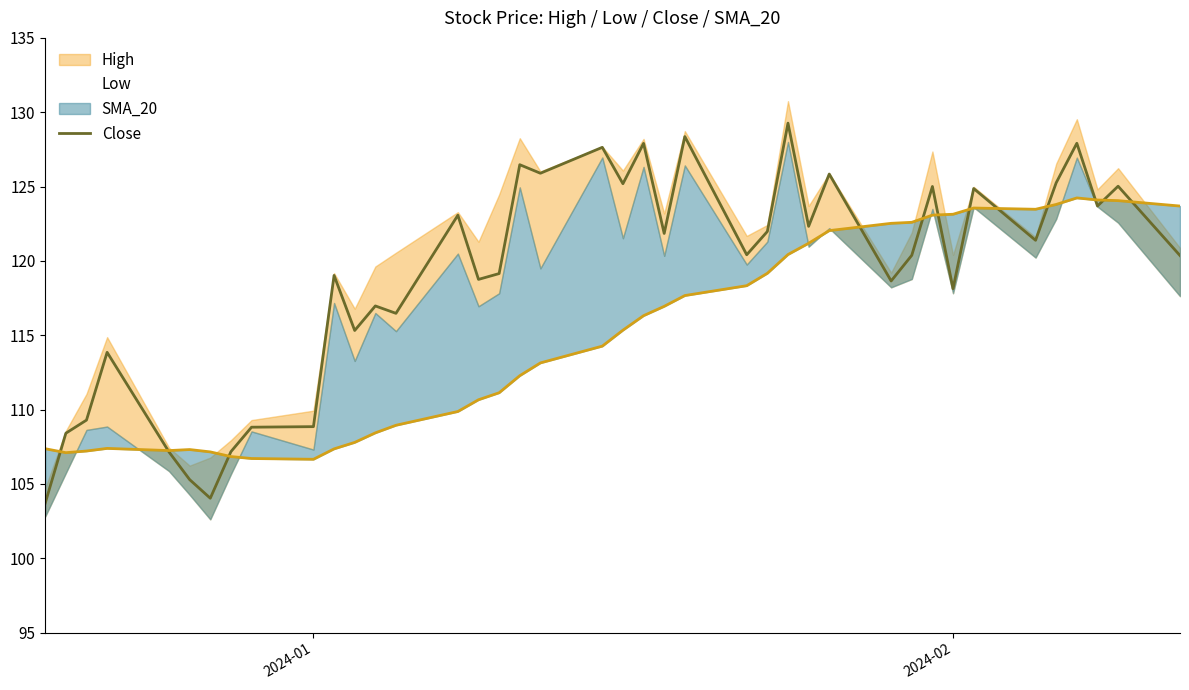

How many points are lower than both their immediate neighbors (excluding endpoints)?

13